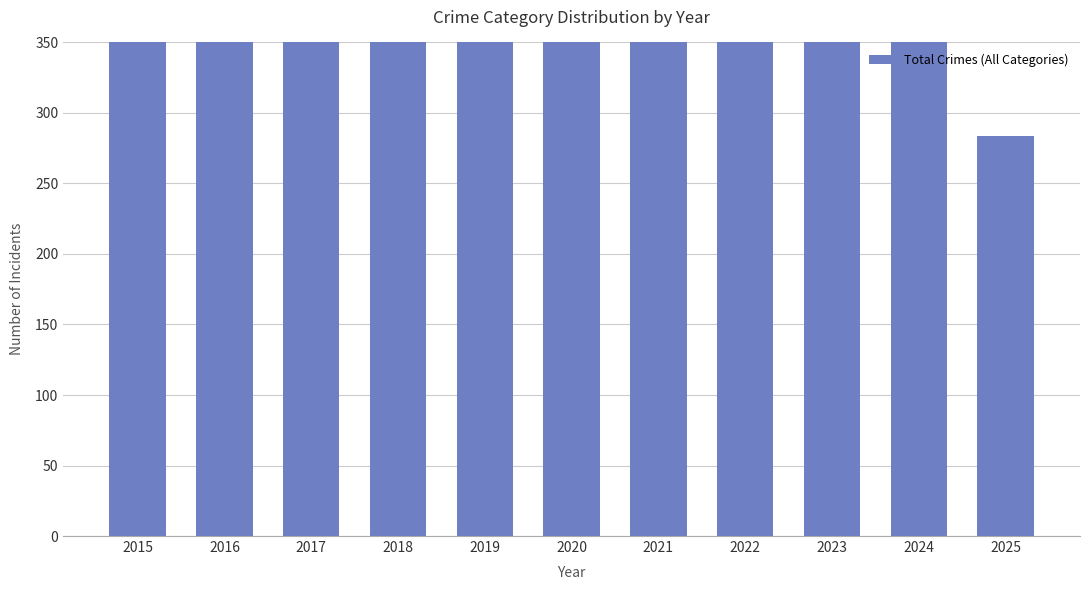

What is the value of the 1st bar from the left?

505